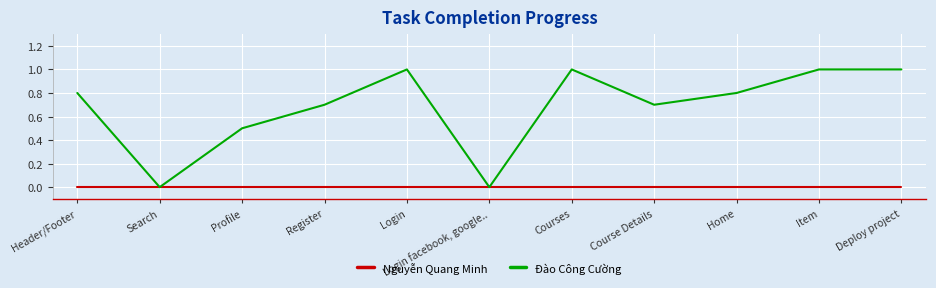

Is the value of Nguyễn Quang Minh at Search greater than the value of Đào Công Cường at Course Details?

No